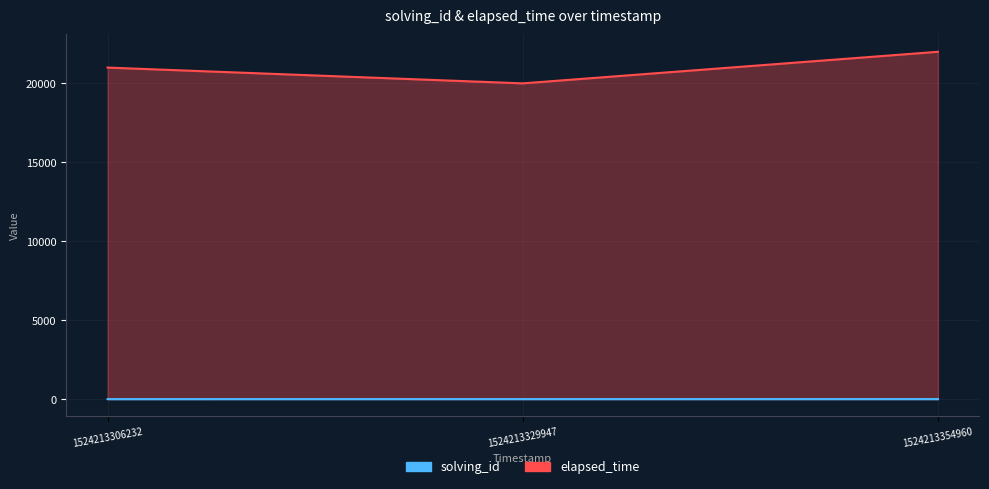

What is the difference between the highest and lowest values at 1524213354960?

21997